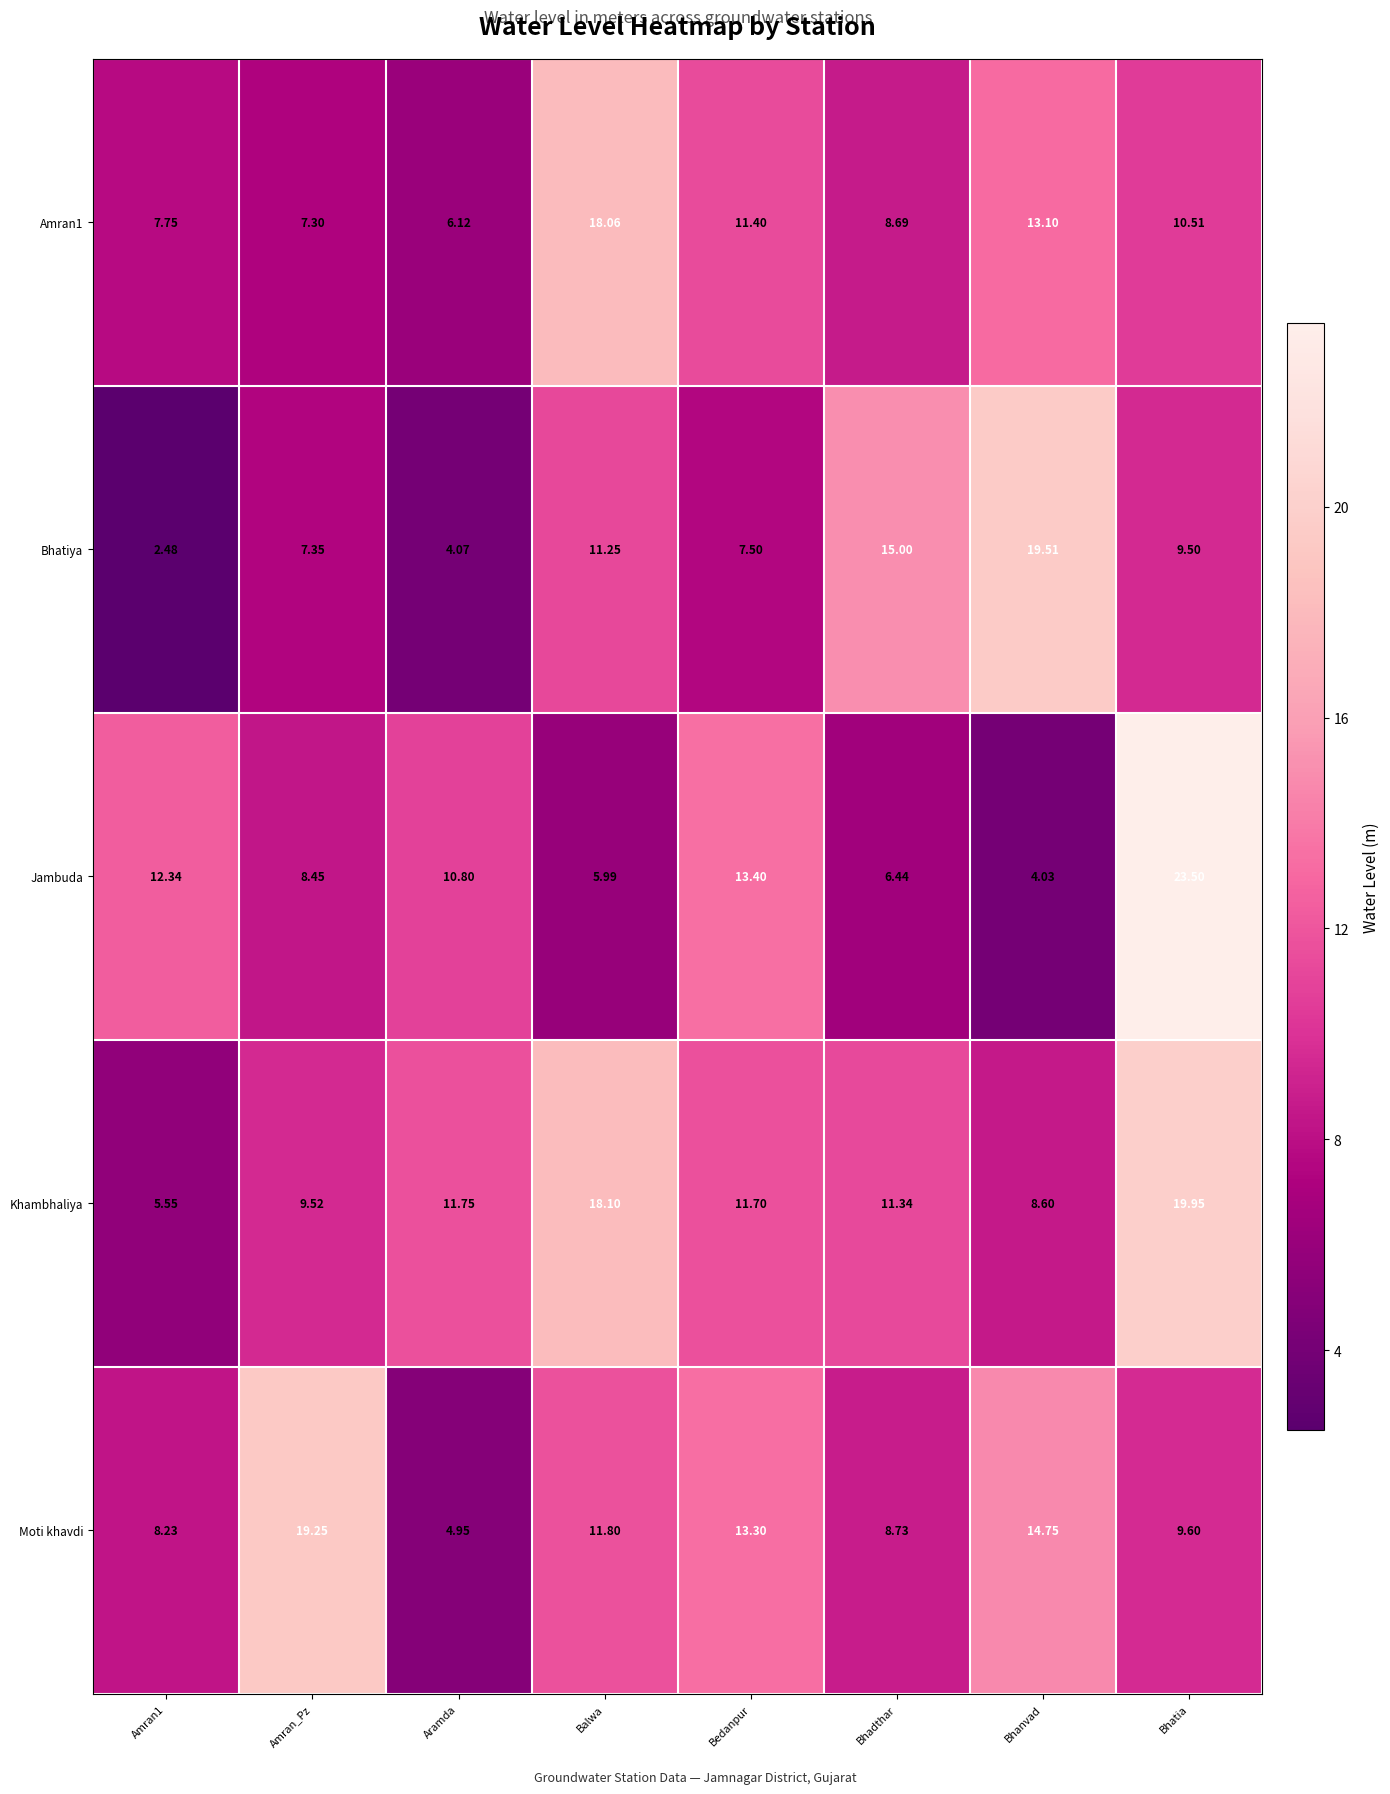

At which label does Bhatiya first exceed 9?

Balwa